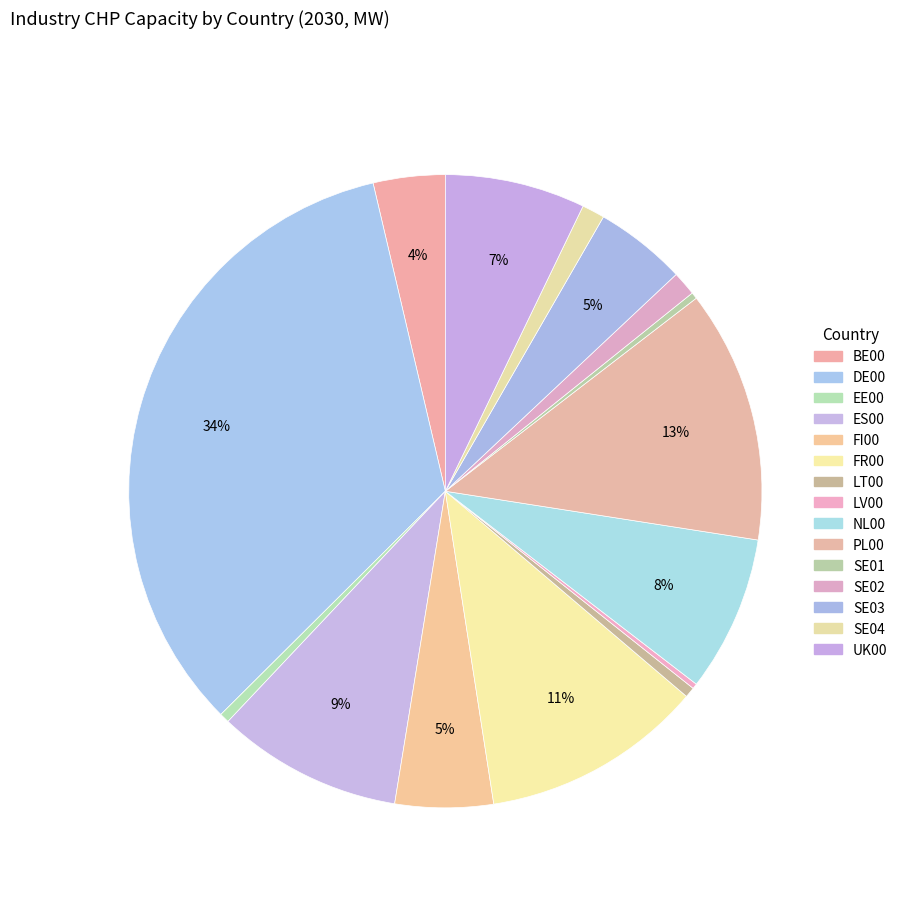

Which has a higher value, ES00 or EE00?

ES00